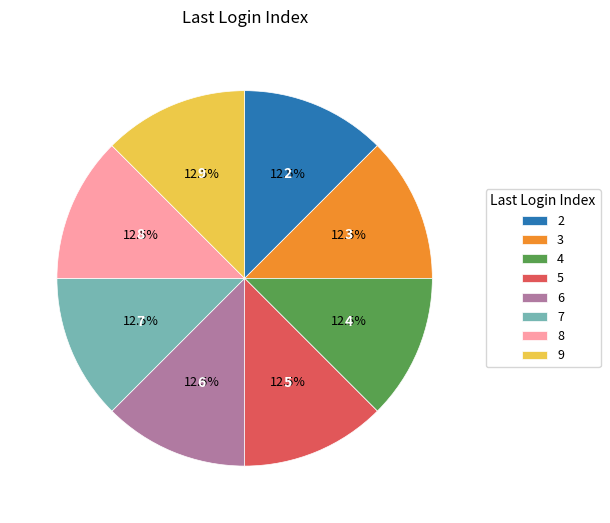

Approximately how many times larger is the value at 5 compared to 9?

1.0